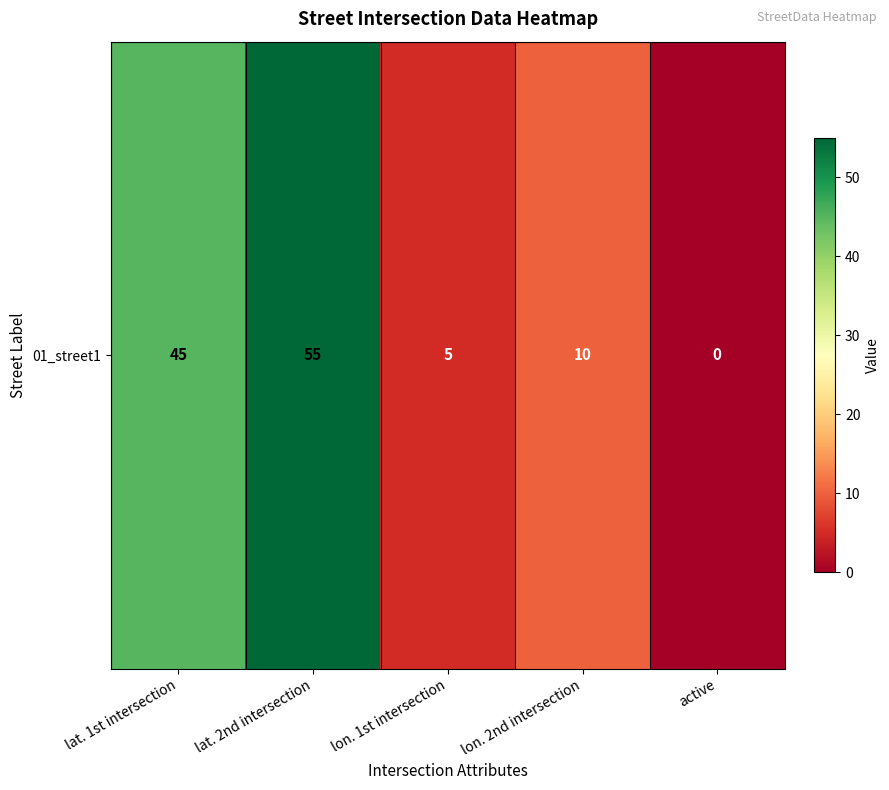

Rank the categories by value from highest to lowest.

lat. 2nd intersection, lat. 1st intersection, lon. 2nd intersection, lon. 1st intersection, active